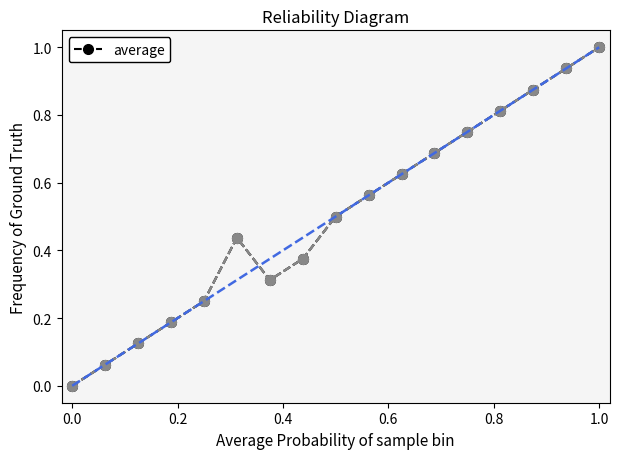

Does the chart have visible grid lines?

No